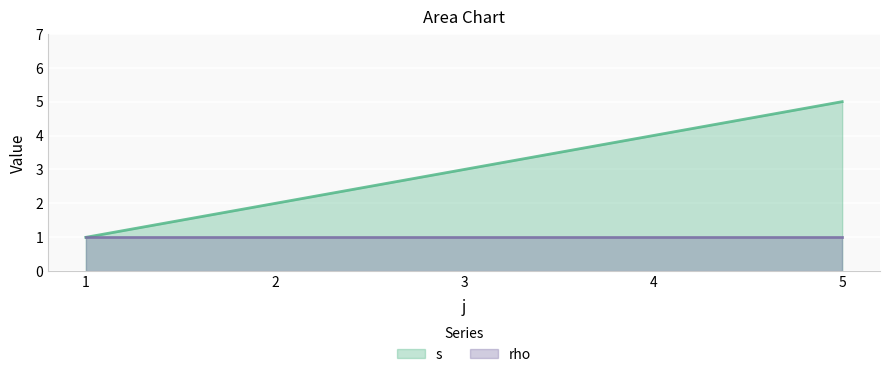

Which category has the highest value across all series?

5